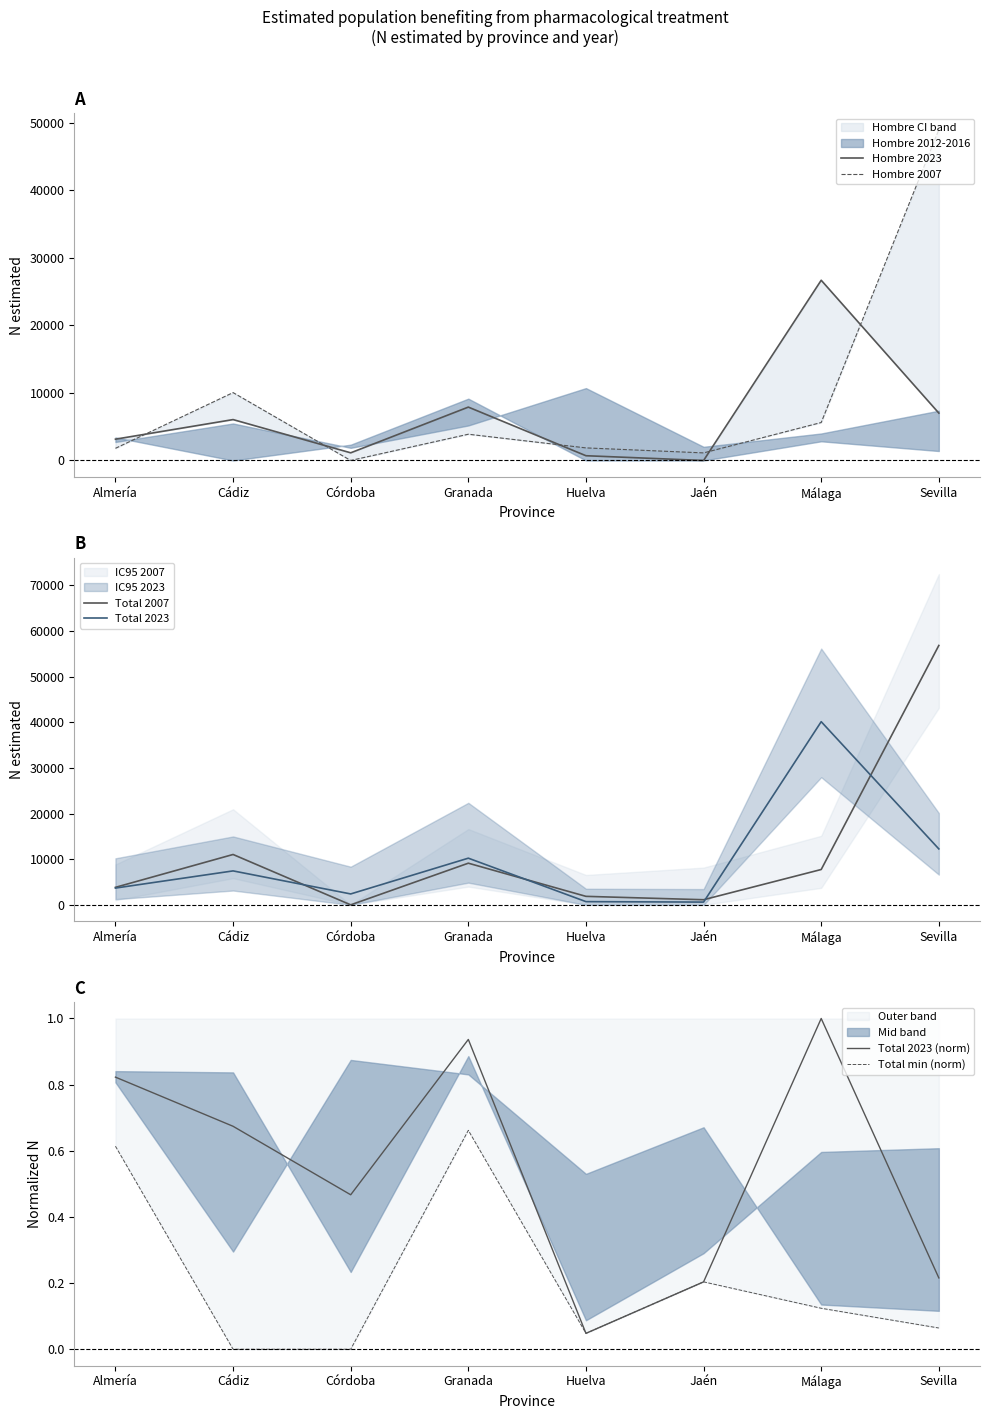

What is the total value across all series at Jaén?

2850.4